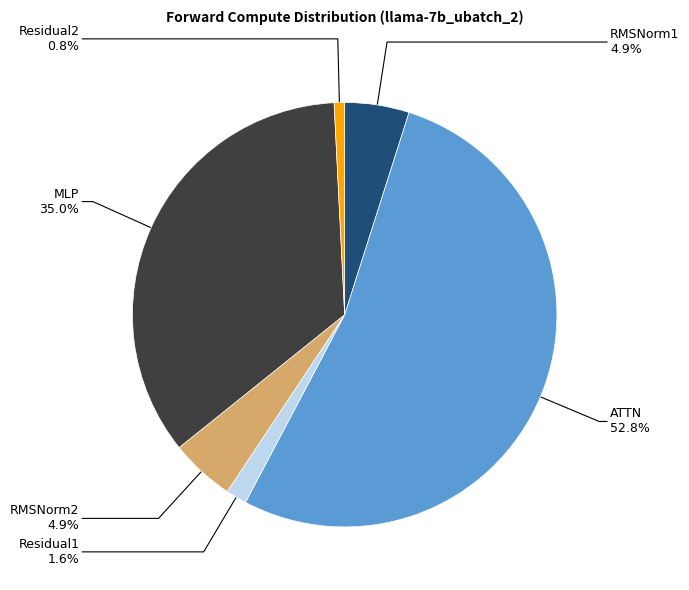

Which category has the biggest portion of the pie?

ATTN